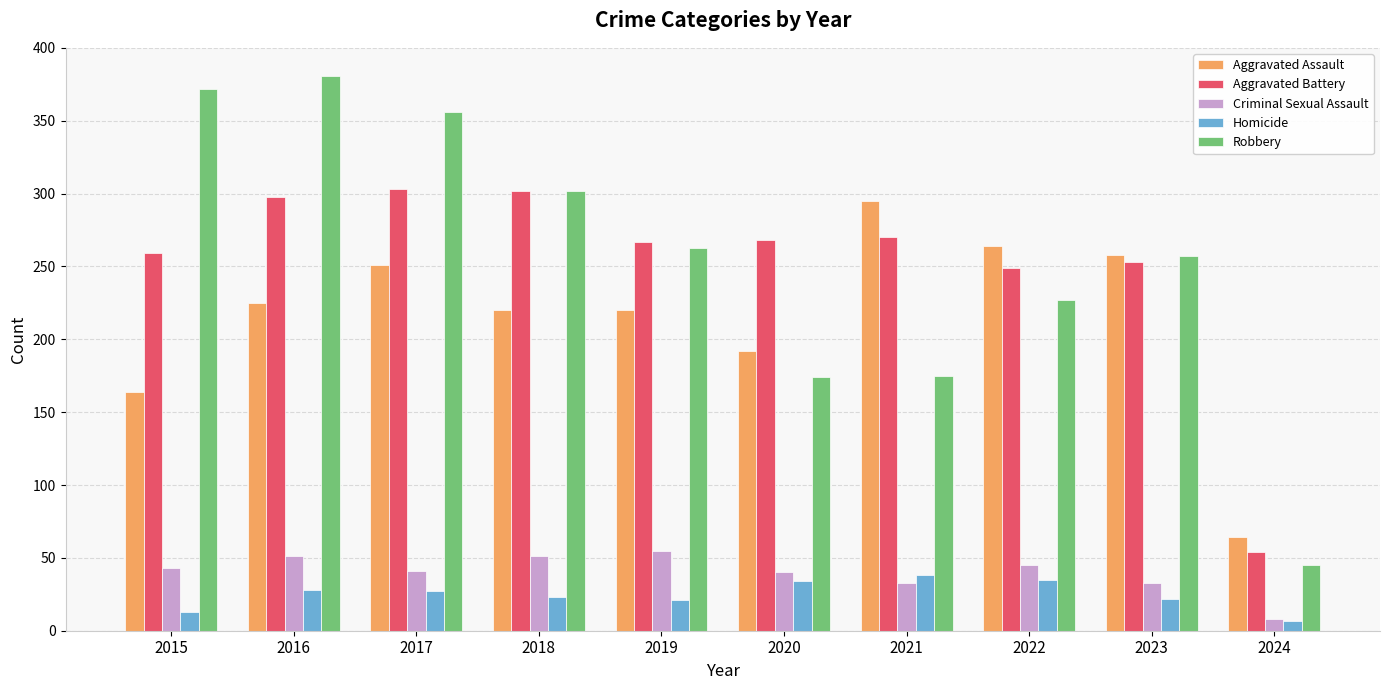

At how many categories does at least one series exceed 347?

3